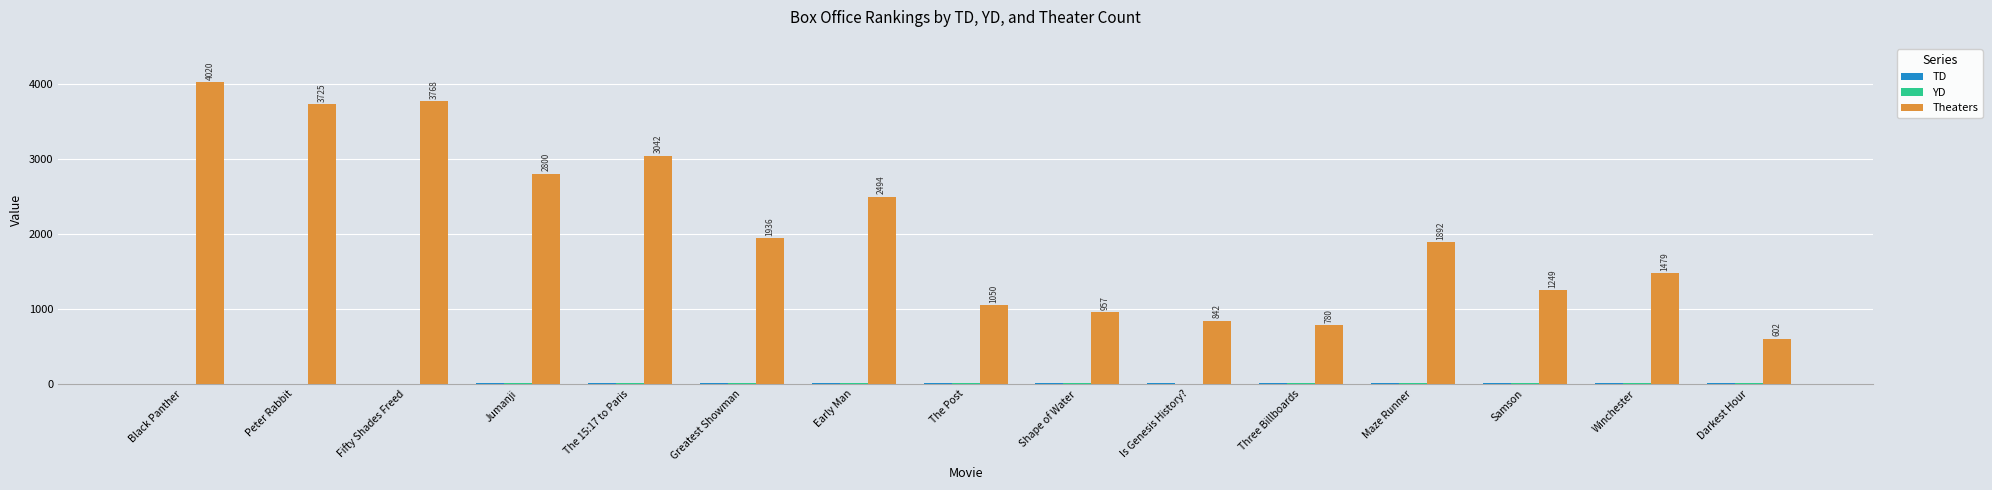

Which series changed the most between Fifty Shades Freed and Maze Runner?

Theaters